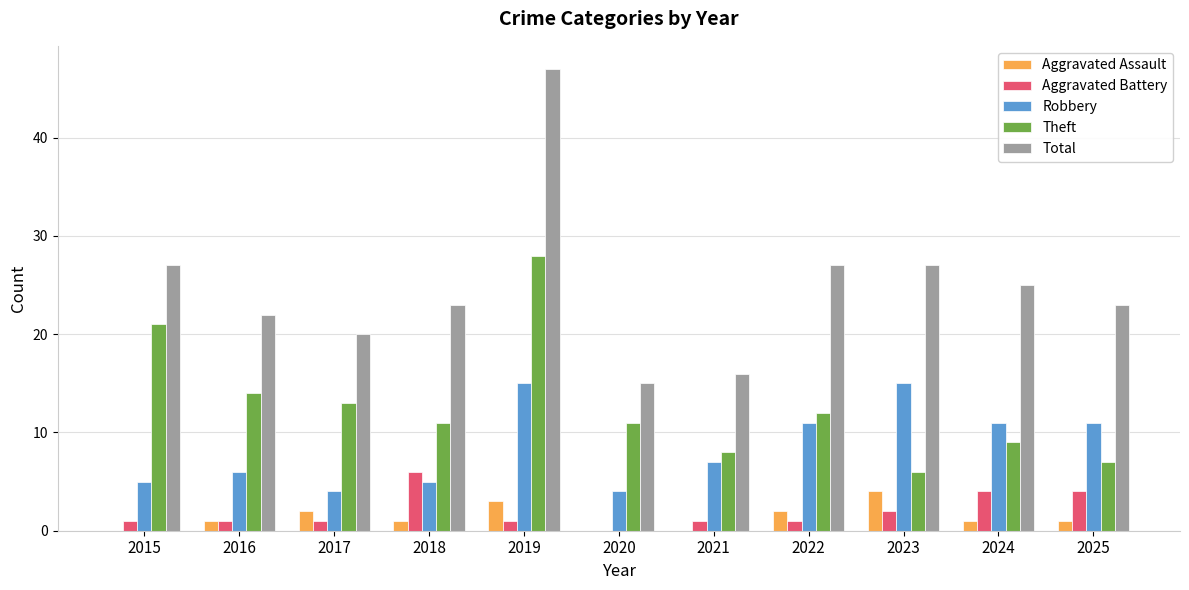

Which series has the largest total across all categories?

Total